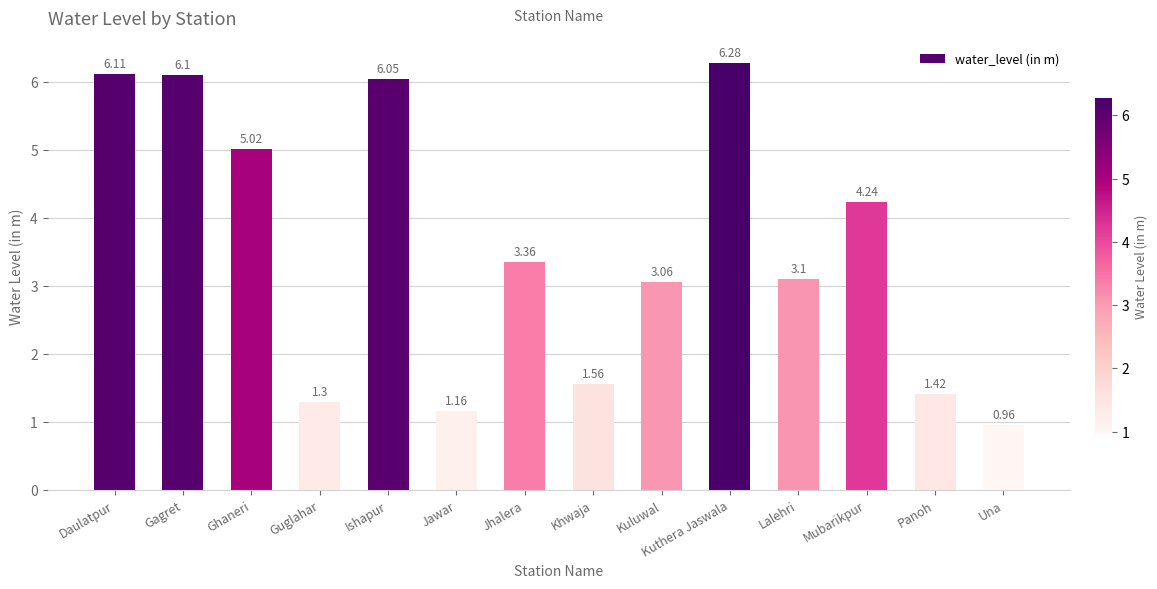

What is the difference between the maximum and second lowest values?

5.1